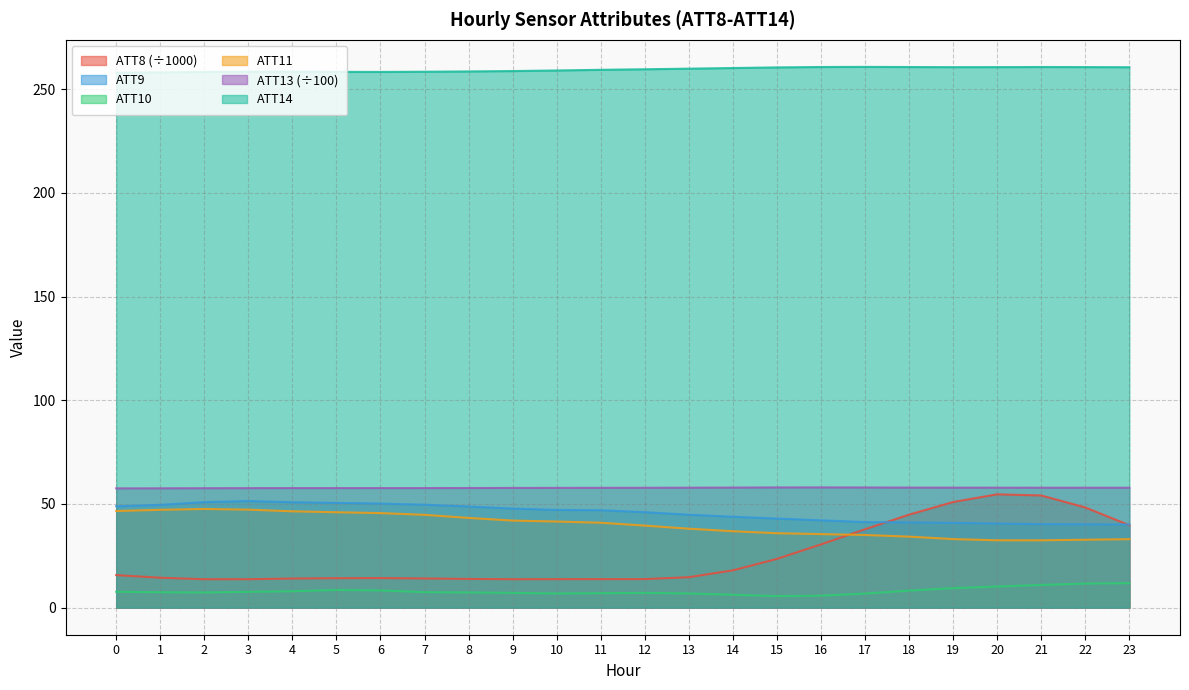

Where is ATT10 nearest to the value 8?

4